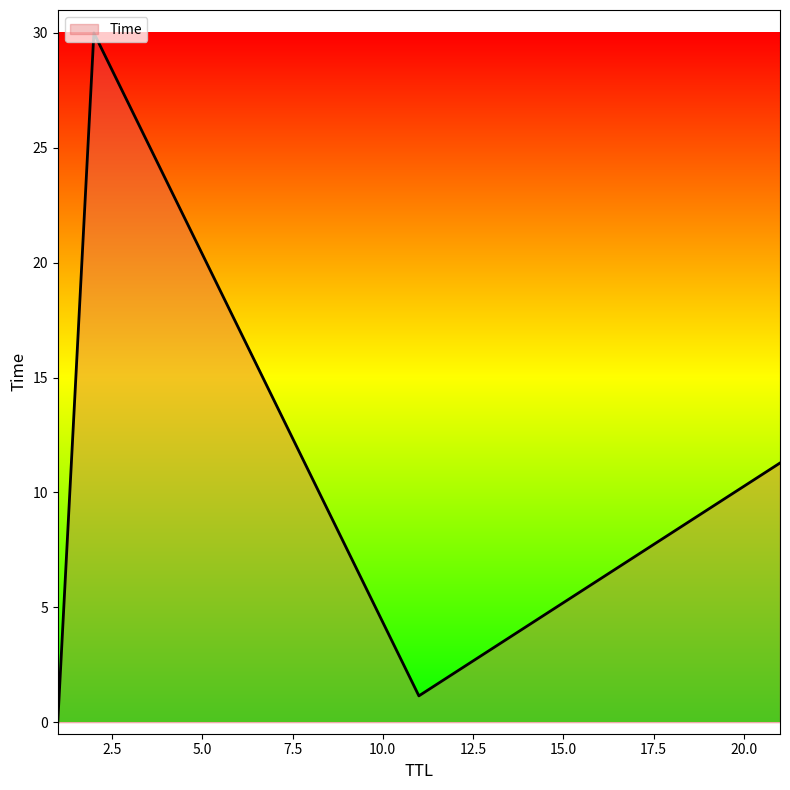

What is the difference between the maximum and minimum values?

30.0